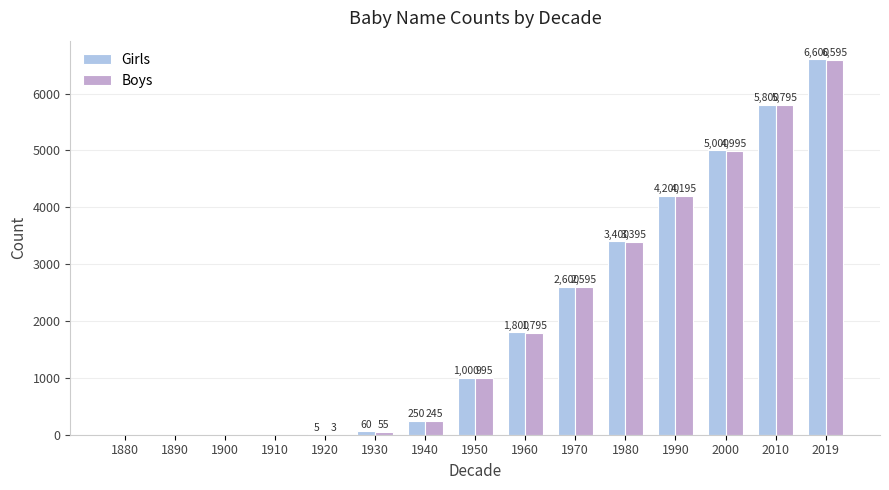

At which label is Boys closest to 3297?

1980